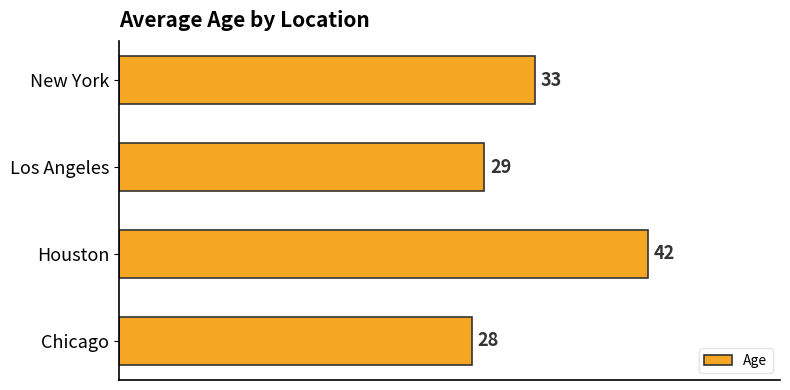

Between Chicago and New York, which is larger?

New York